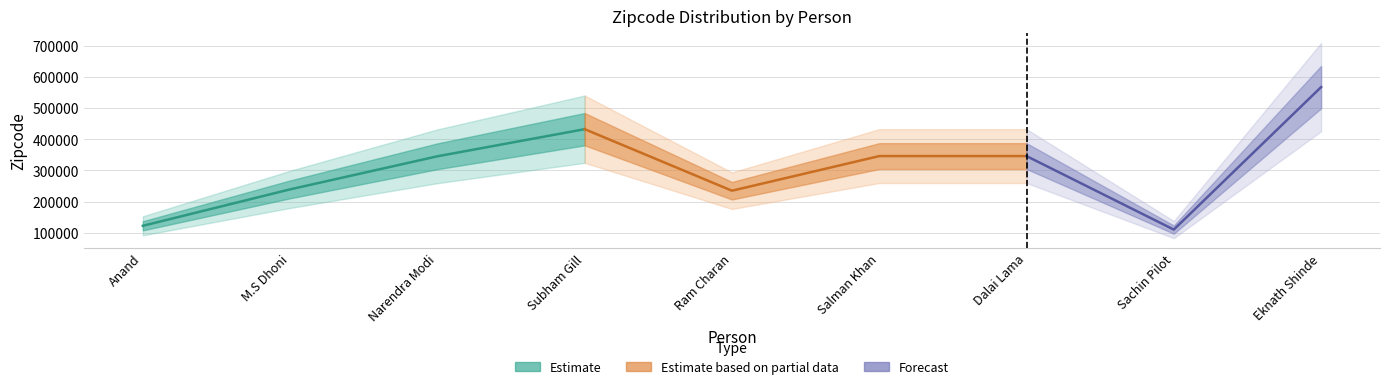

List the labels in order of value, smallest first.

Sachin Pilot, Anand, Ram Charan, M.S Dhoni, Narendra Modi, Salman Khan, Dalai Lama, Subham Gill, Eknath Shinde